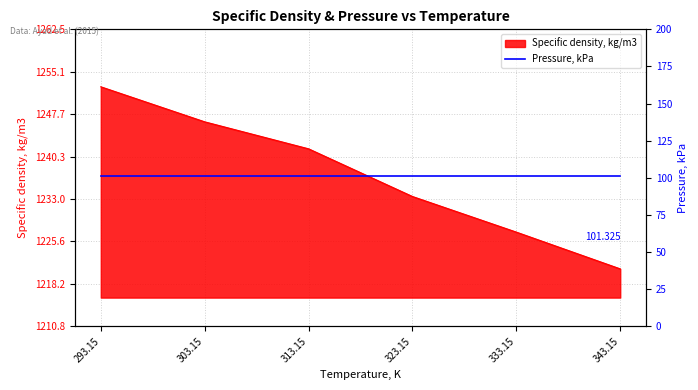

What is the difference between the maximum and minimum values?

31.7